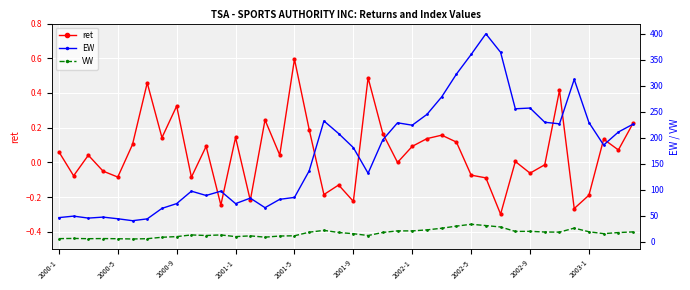

At 19, list the series in order from largest to smallest.

EW, VW, ret